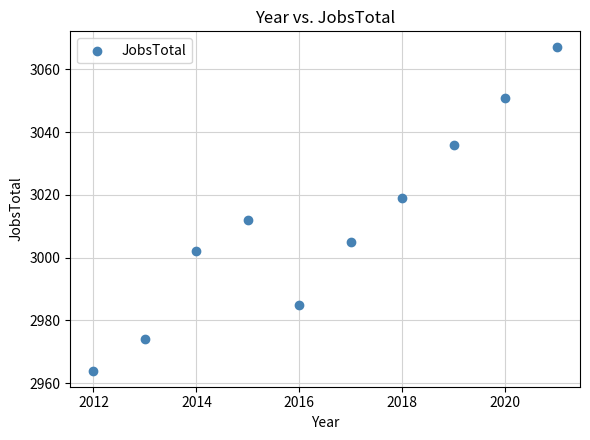

What is the average X value?

2016